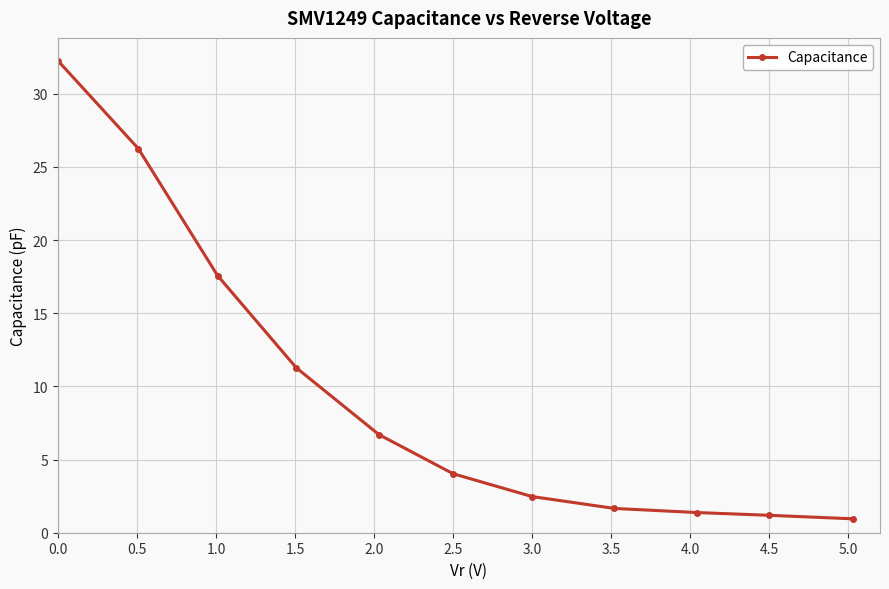

What is the difference between the second highest and minimum values?

25.3